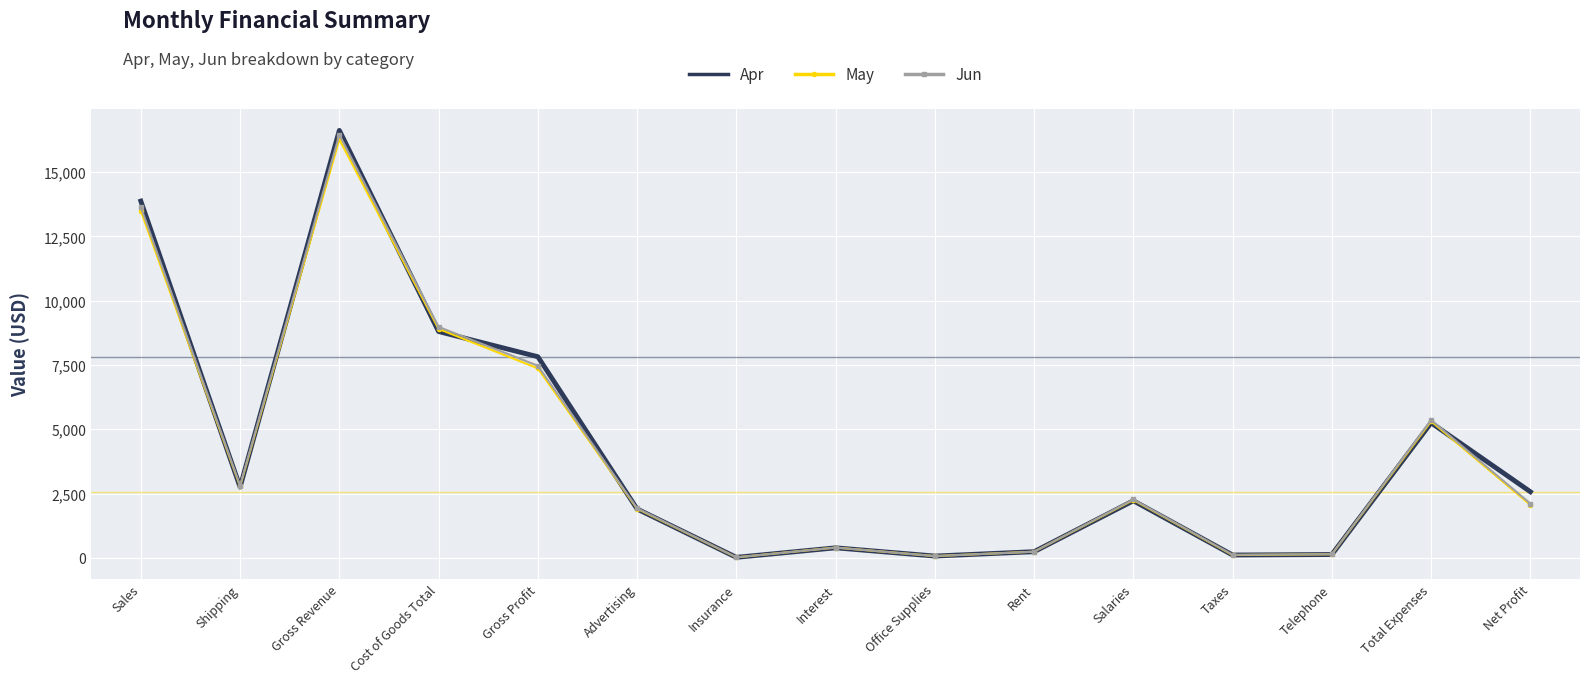

Rank the series by their maximum value, from lowest to highest.

May, Jun, Apr